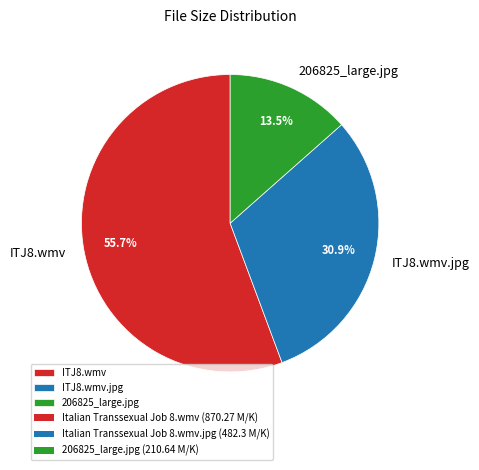

To the nearest percent, what is the difference between the largest and smallest slice percentages?

42%